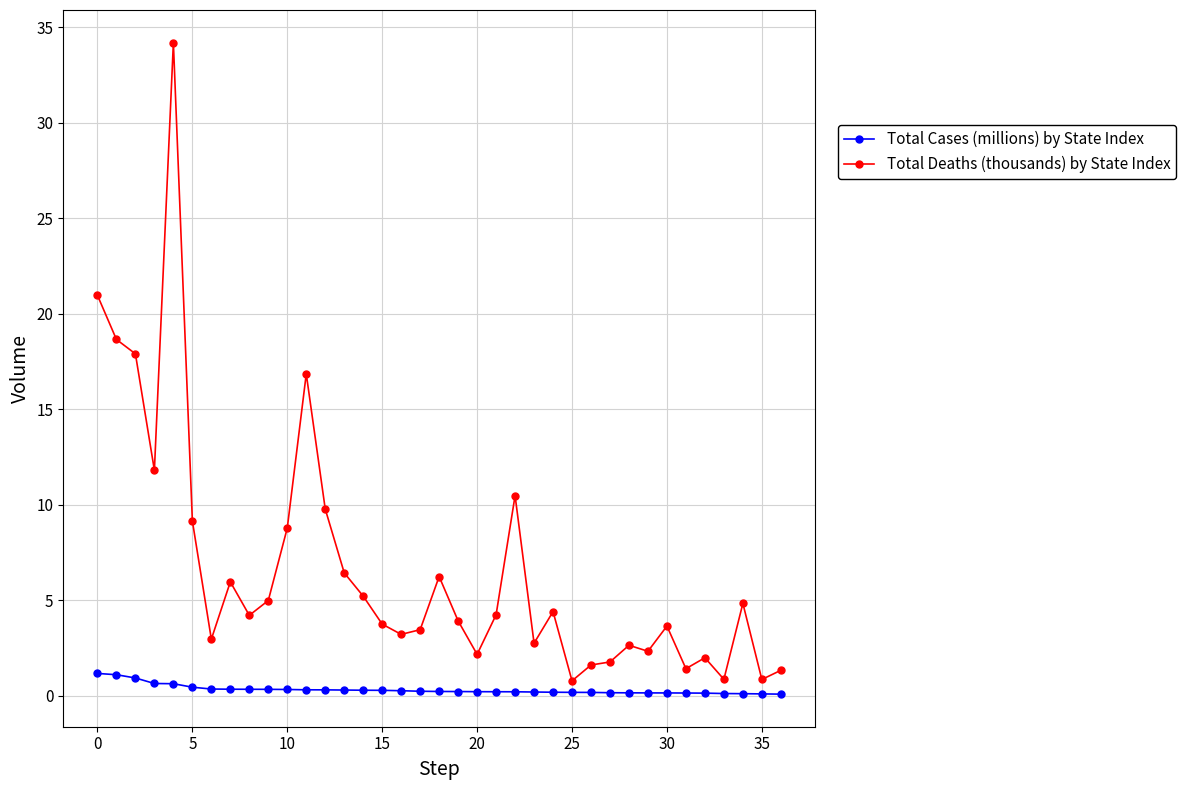

What is the value of the Total Deaths (thousands) by State Index point at the 1st from the left?

21.0